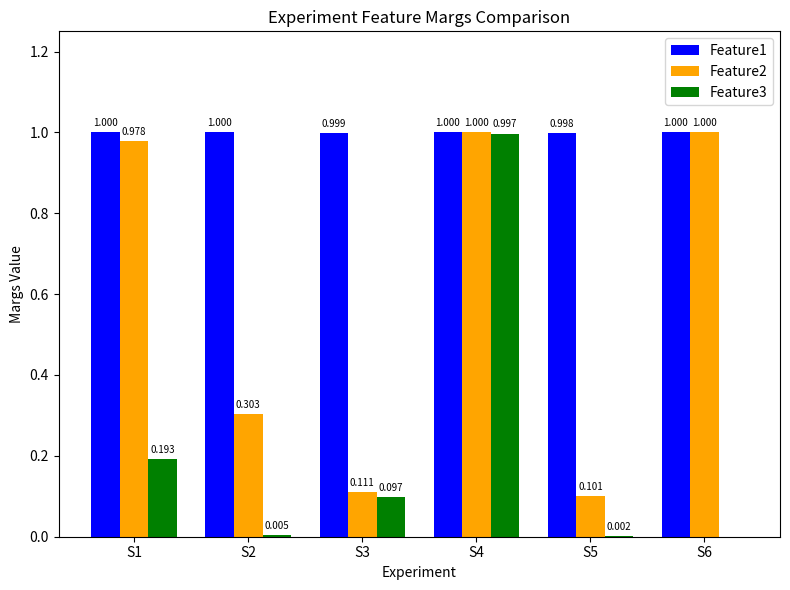

Is the value of Feature1 at S4 greater than the value of Feature3 at S5?

Yes